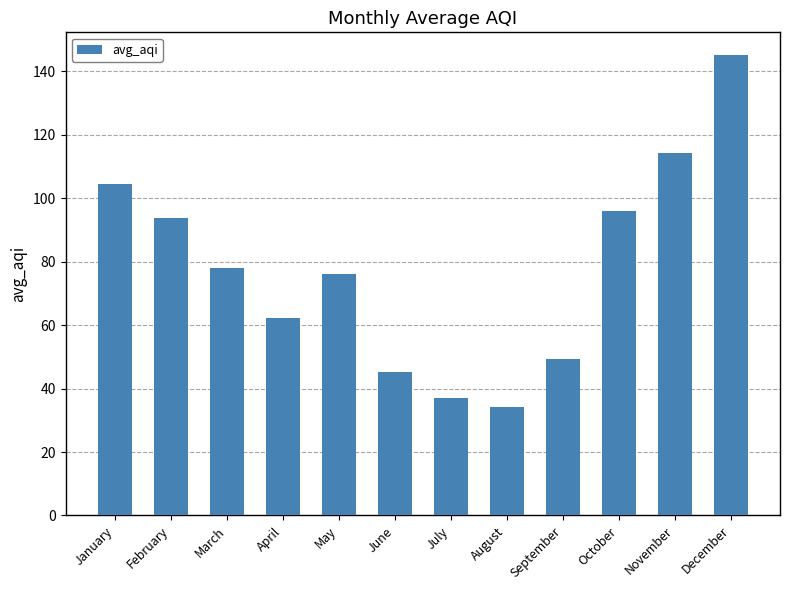

Reading left to right, transcribe all the data shown in this chart.

January=104.6	February=93.8	March=77.9	April=62.2	May=76.1	June=45.1	July=37.0	August=34.3	September=49.3	October=96.0	November=114.4	December=145.1